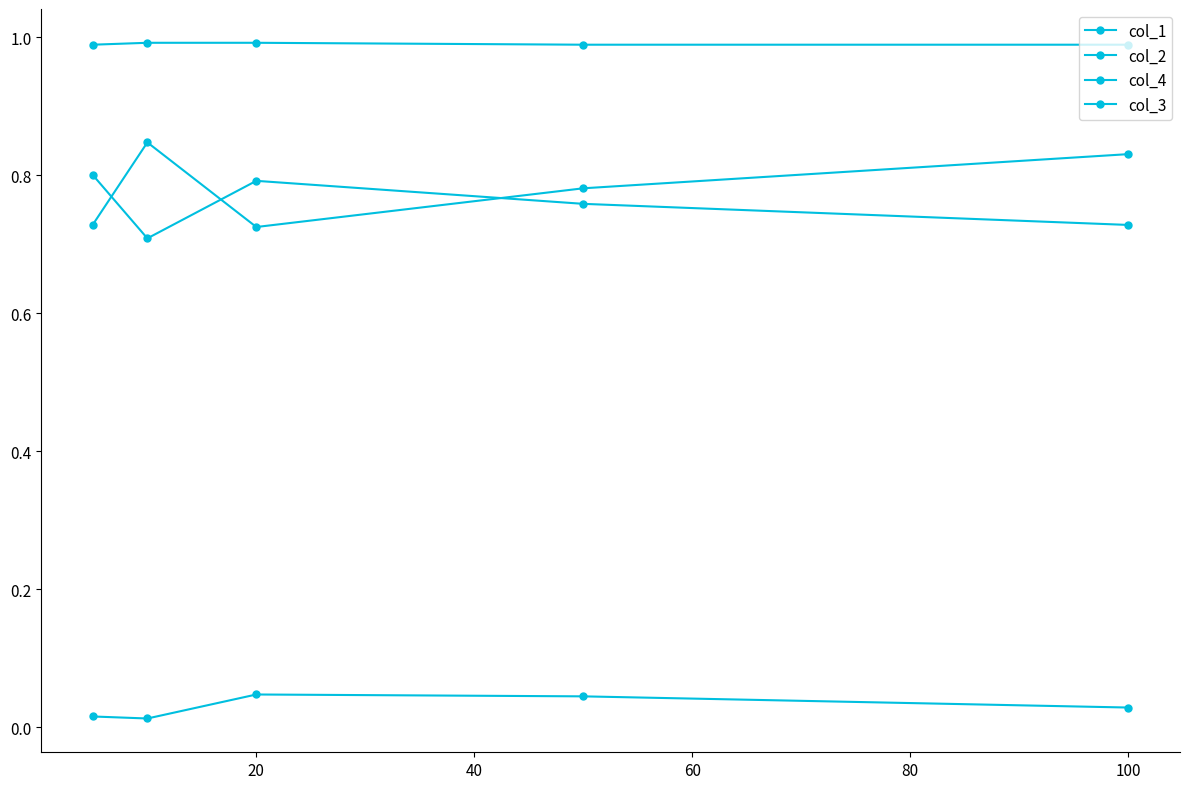

What is the value of the col_1 point at the 2nd from the left?

0.7